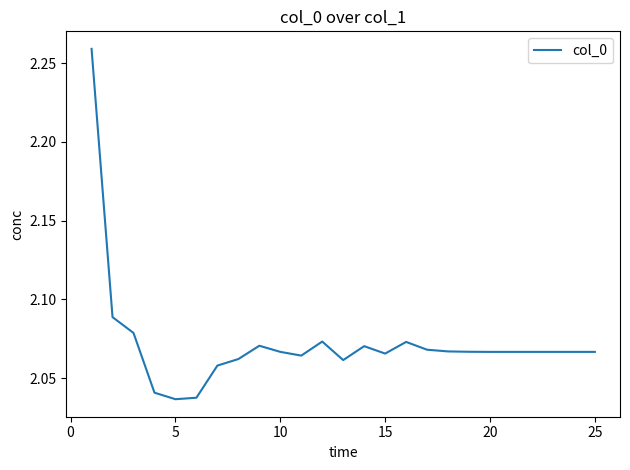

The value at 25 is 0.9. True or false?

False